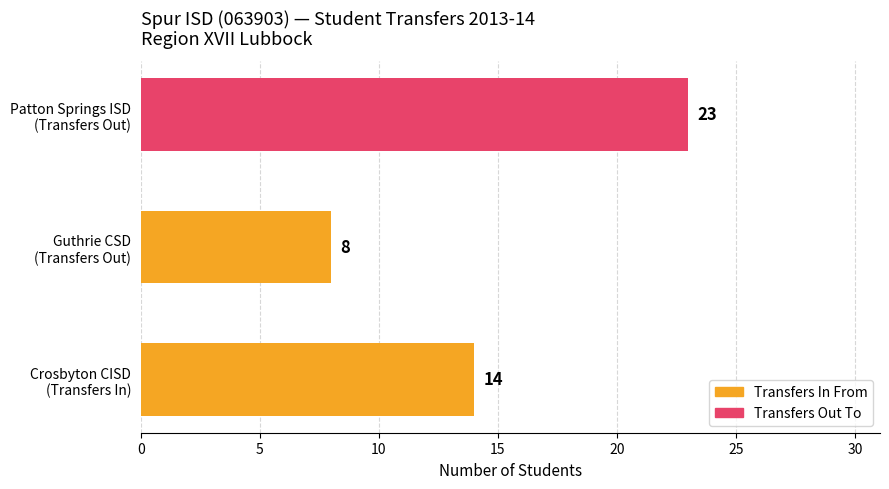

List the labels in order of value, largest first.

Patton Springs ISD
(Transfers Out), Crosbyton CISD
(Transfers In), Guthrie CSD
(Transfers Out)